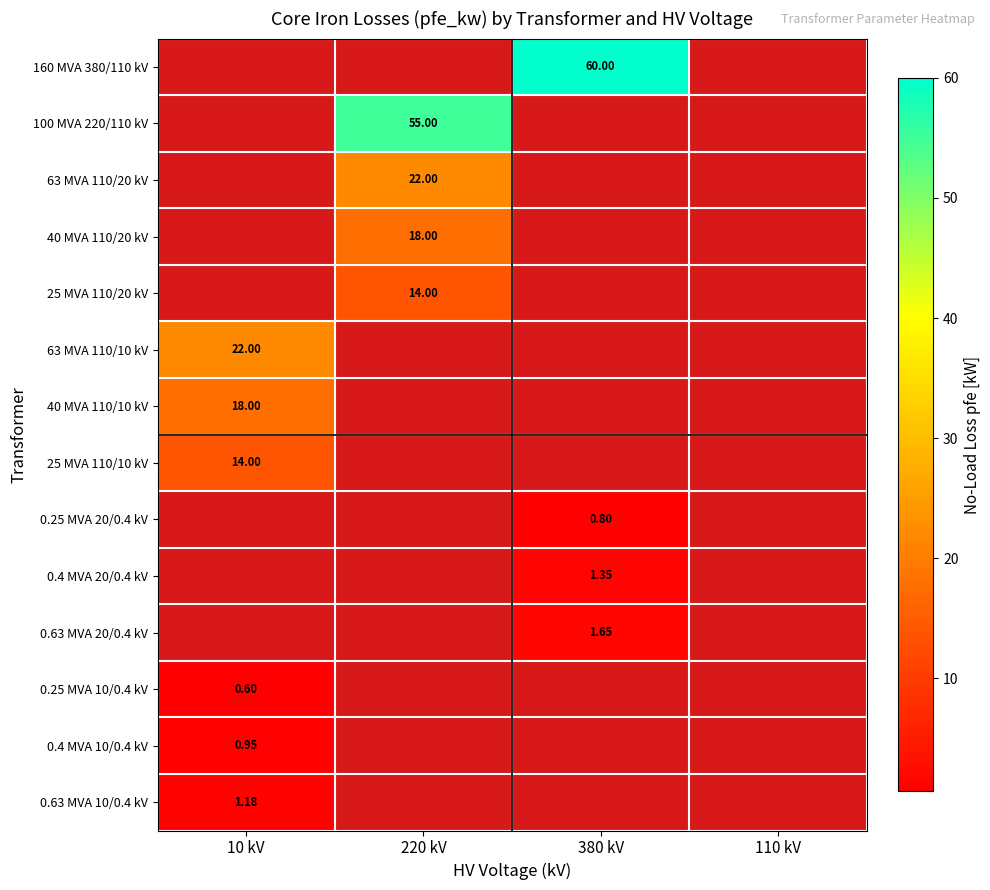

How many series are shown in this chart?

14